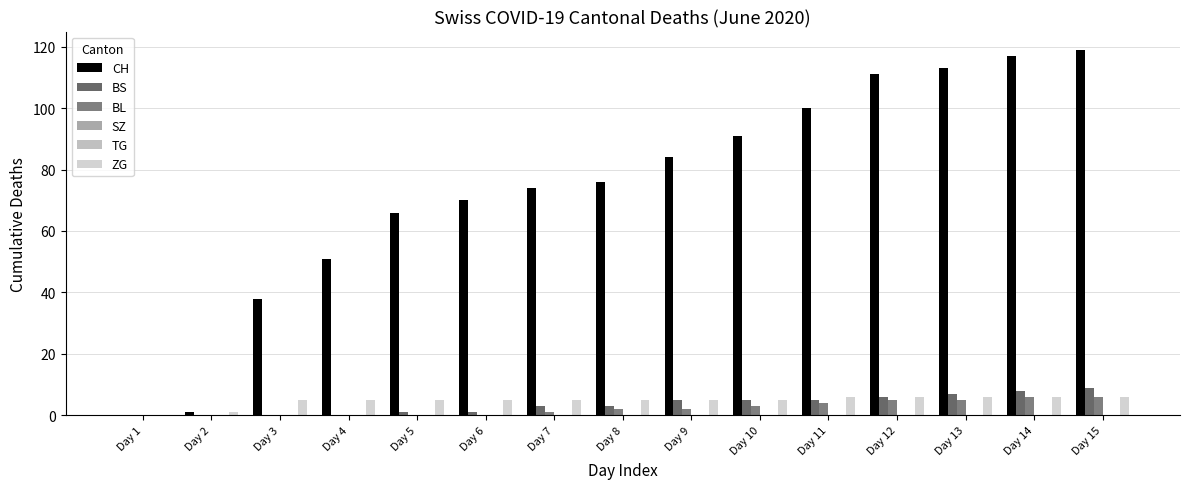

What are all the series names shown in the legend?

CH, BS, BL, SZ, TG, ZG